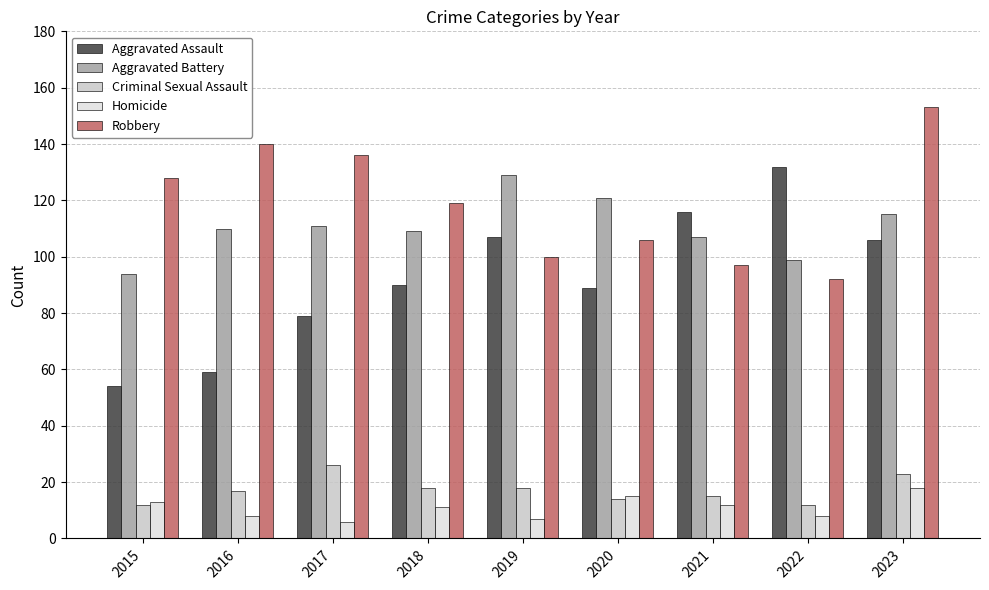

Reading right to left, list all the values displayed in this chart.

Aggravated Assault: 2023=106	2022=132	2021=116	2020=89	2019=107	2018=90	2017=79	2016=59	2015=54
Aggravated Battery: 2023=115	2022=99	2021=107	2020=121	2019=129	2018=109	2017=111	2016=110	2015=94
Criminal Sexual Assault: 2023=23	2022=12	2021=15	2020=14	2019=18	2018=18	2017=26	2016=17	2015=12
Homicide: 2023=18	2022=8	2021=12	2020=15	2019=7	2018=11	2017=6	2016=8	2015=13
Robbery: 2023=153	2022=92	2021=97	2020=106	2019=100	2018=119	2017=136	2016=140	2015=128